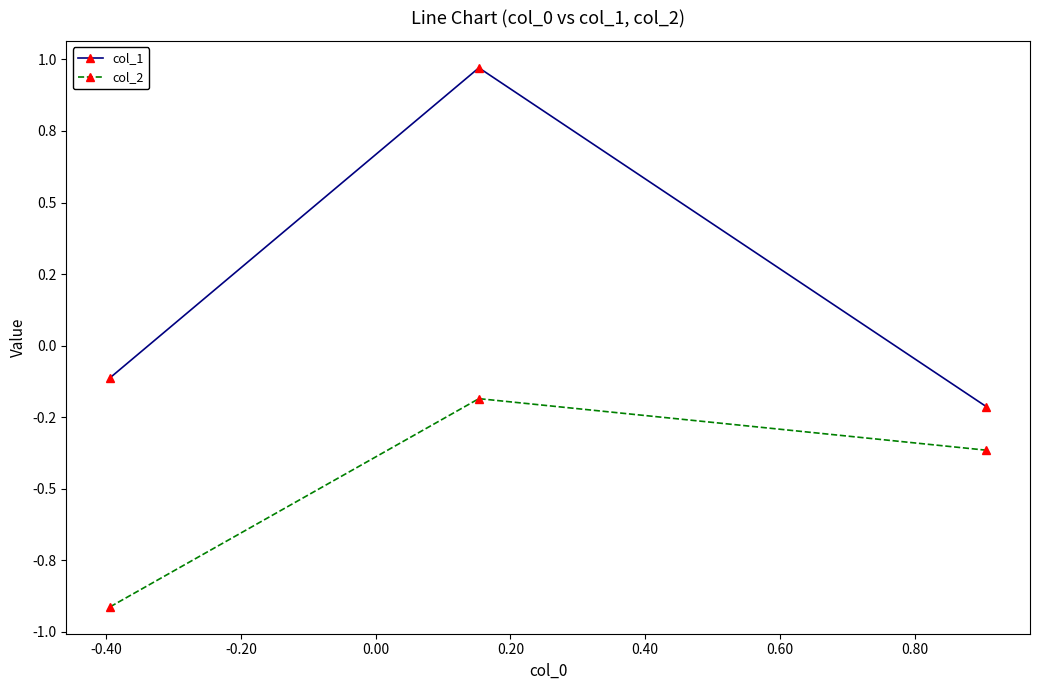

Reading left to right, what are all the values shown in this chart?

col_1: -0.1	1.0	-0.2
col_2: -0.9	-0.2	-0.4